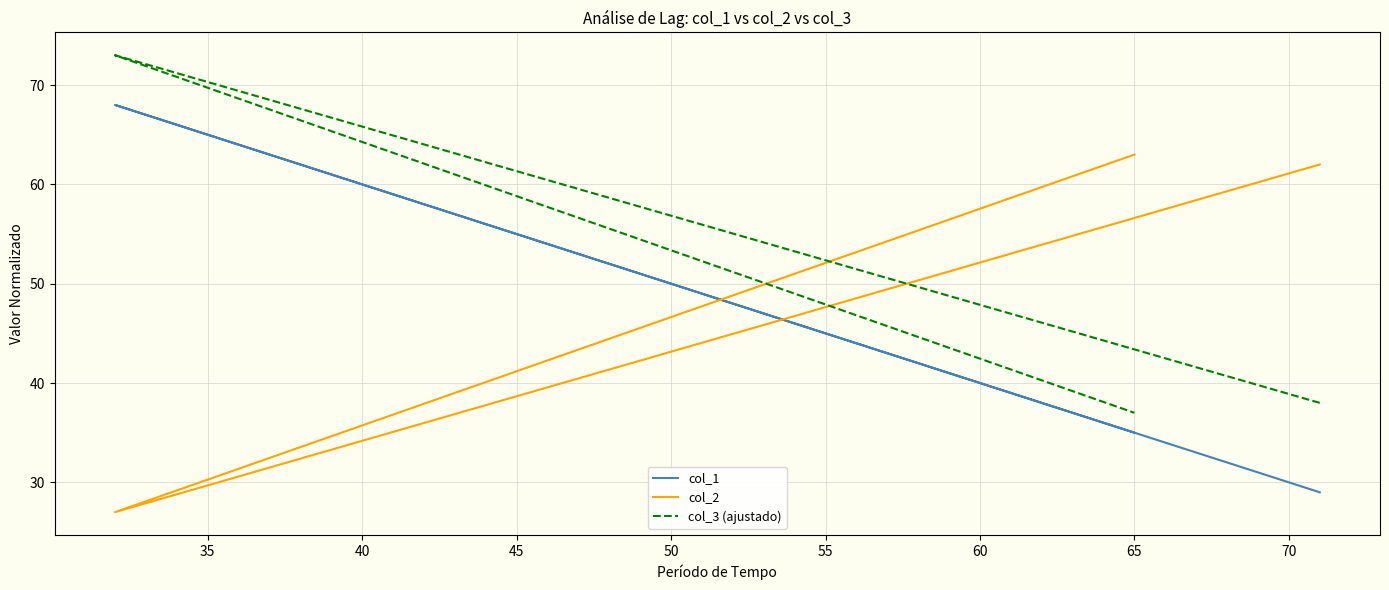

What are all the series names shown in the legend?

col_1, col_2, col_3 (ajustado)